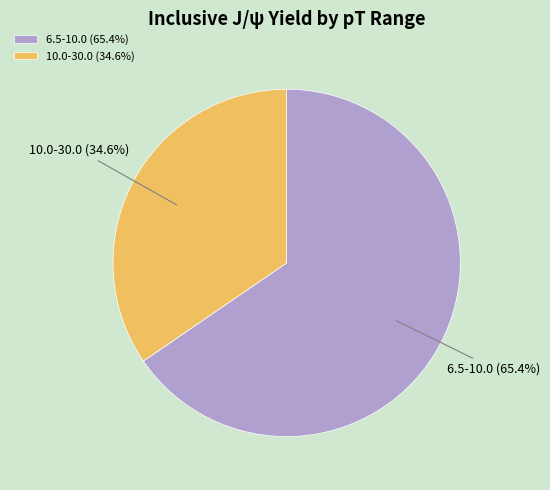

To the nearest percent, what is the combined percentage of 10.0-30.0 and 6.5-10.0?

100%